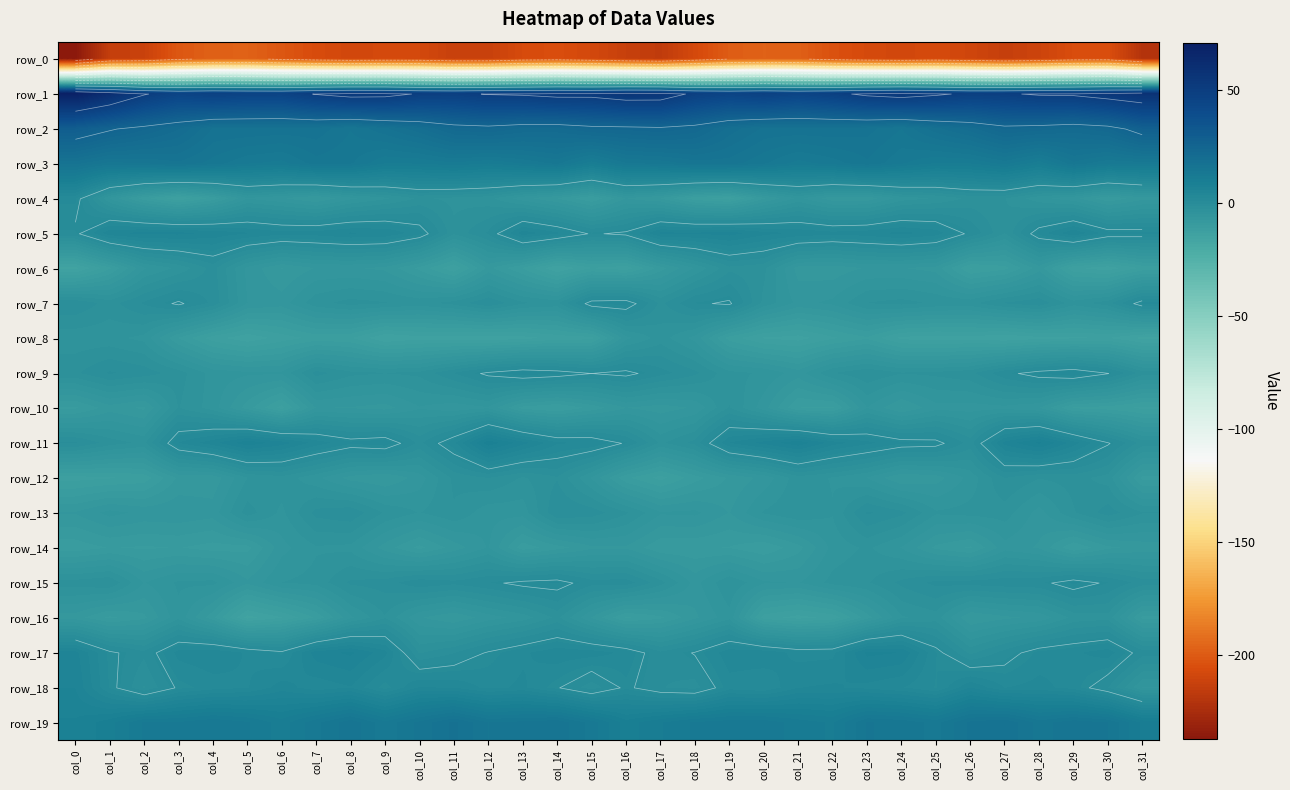

At which category is the sum across all series the highest?

col_14